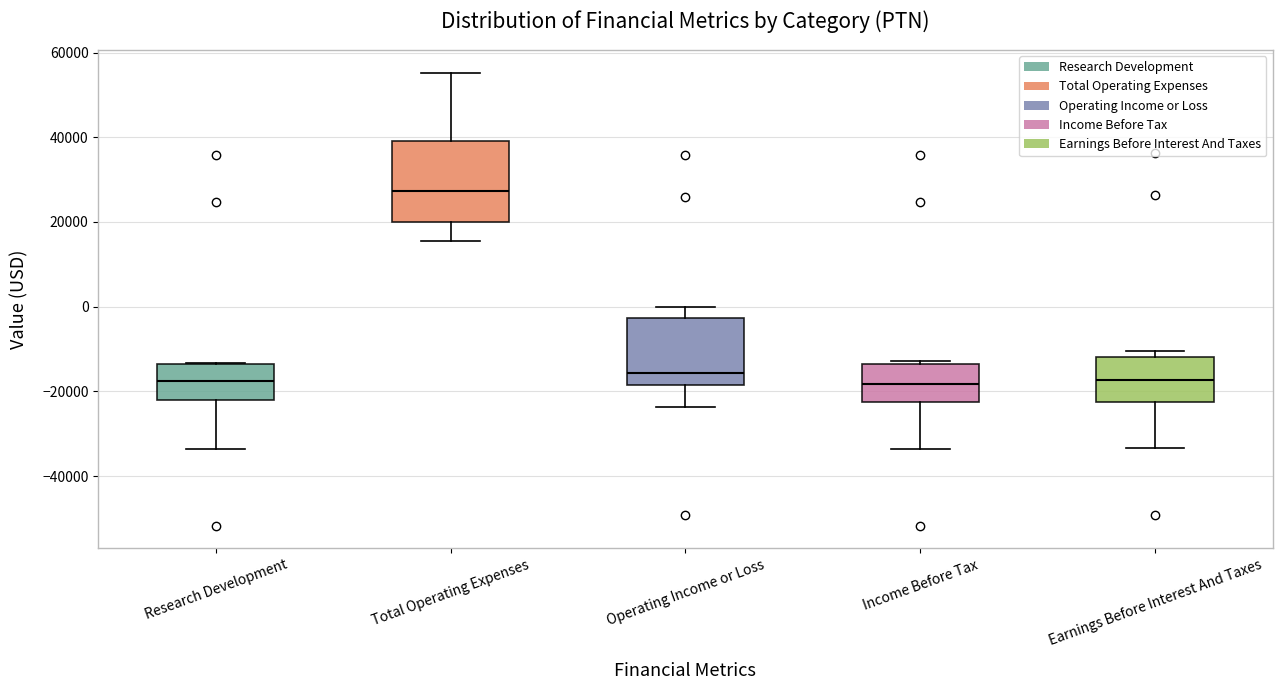

Where does the upper whisker of the box for Total Operating Expenses end on the y-axis? The values are not printed on the chart, so give them approximately, as read against the axis.

56000